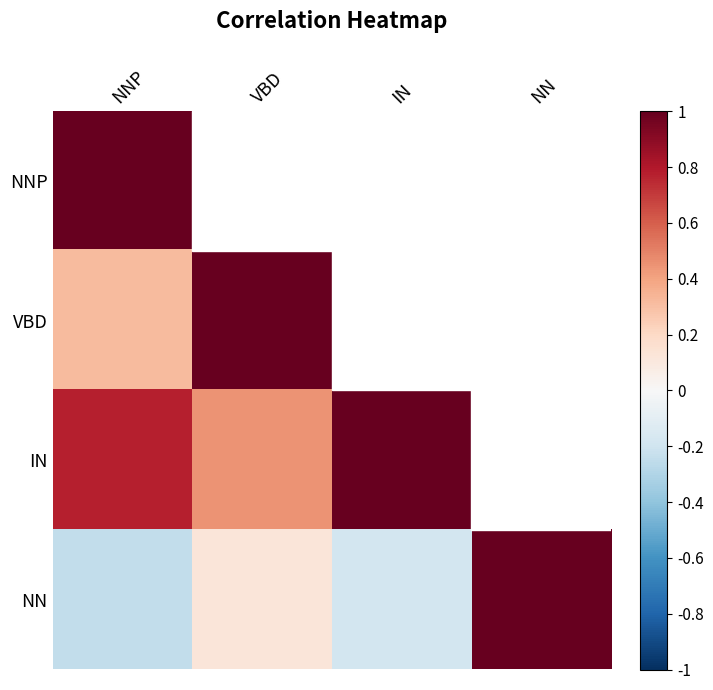

What is the highest value of the NN series?

1.0